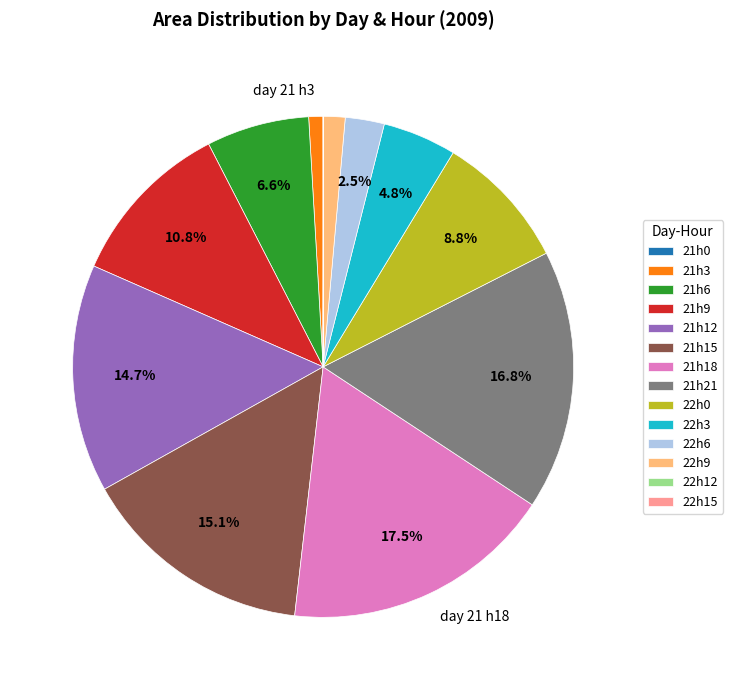

Which slice is the largest?

21h18